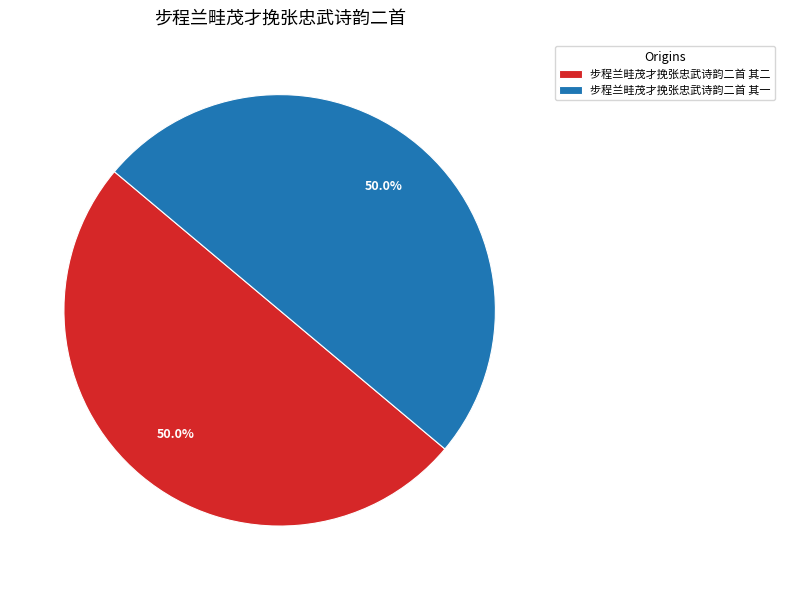

Approximately how many times larger is the value at 步程兰畦茂才挽张忠武诗韵二首 其二 compared to 步程兰畦茂才挽张忠武诗韵二首 其一?

1.0